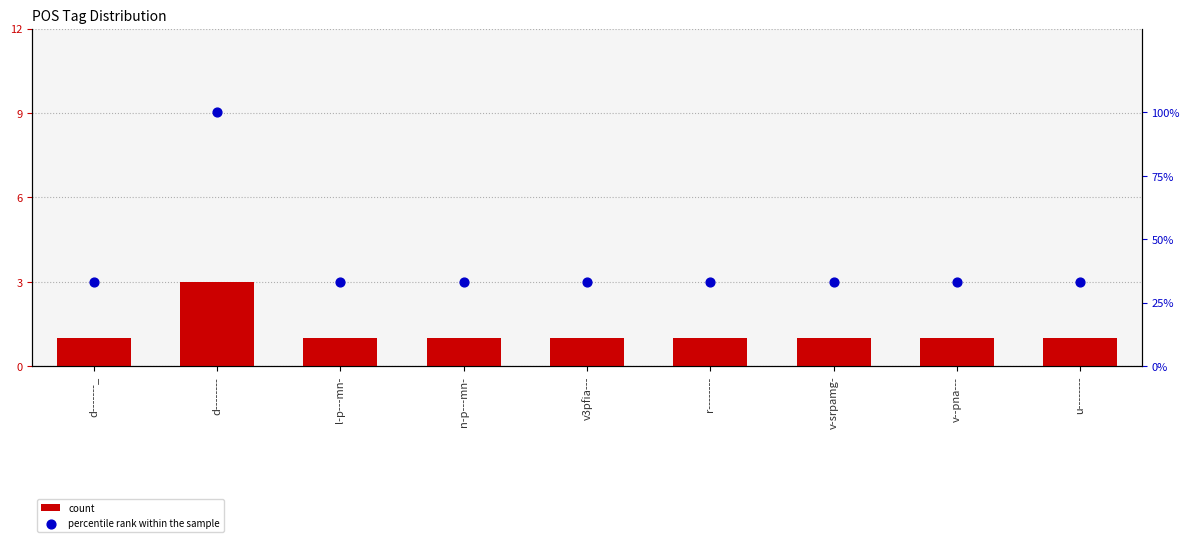

What is the total value across all series at r--------?

34.3